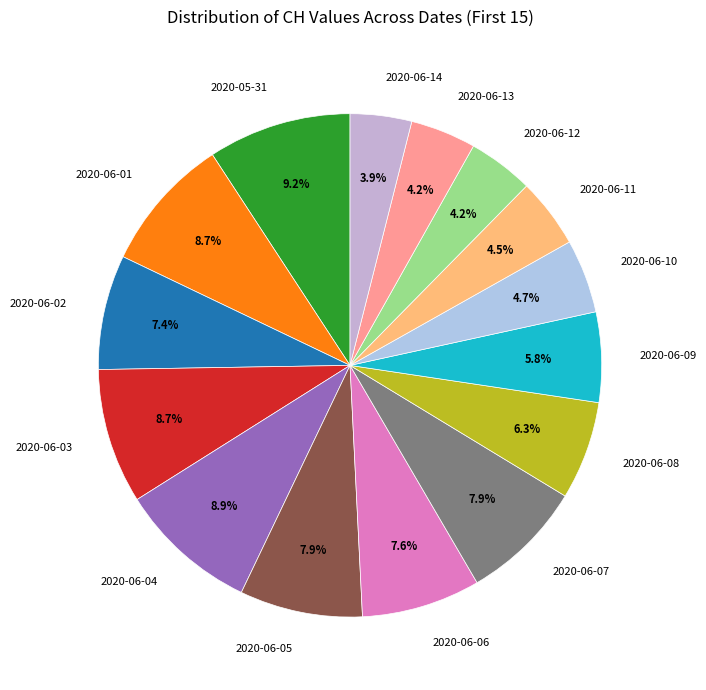

Is there a majority slice in this chart?

No